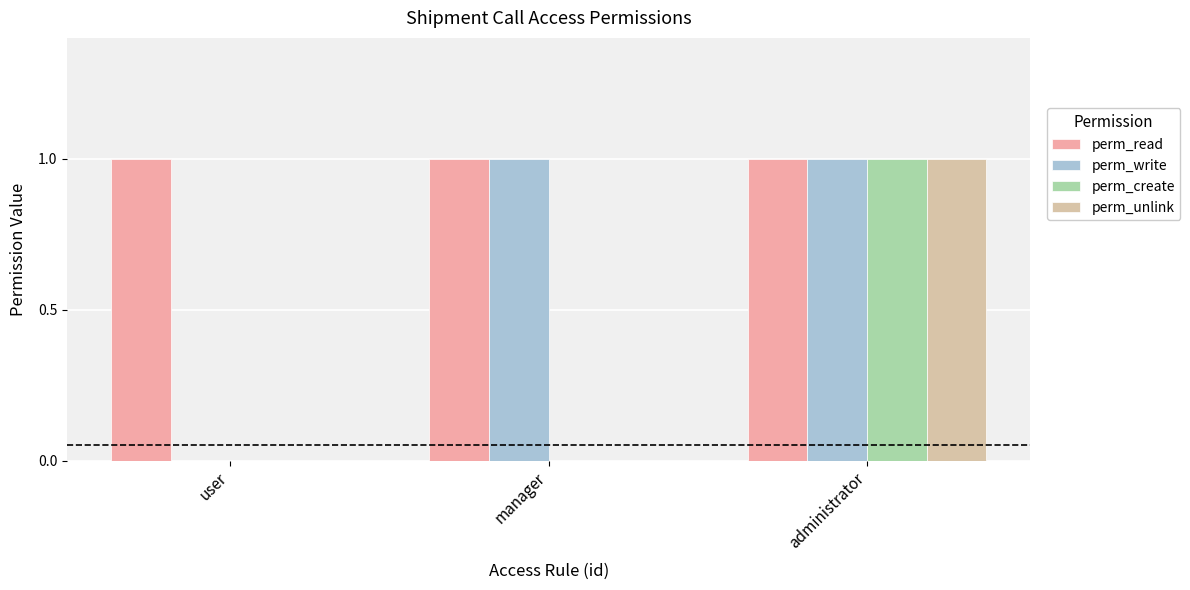

How many distinct data groups are displayed?

4